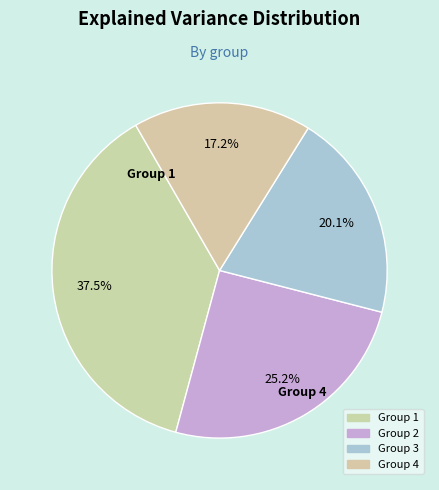

How many segments does this pie chart have?

4